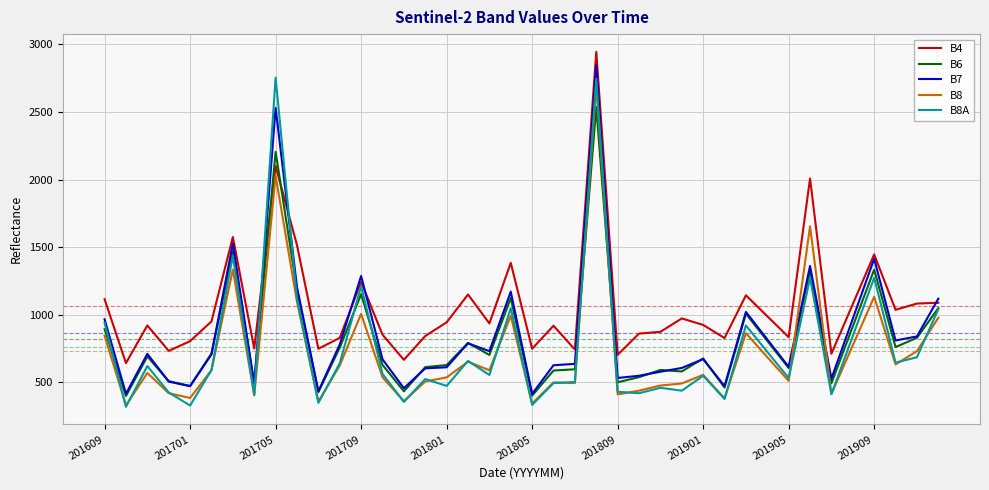

What is the smallest value displayed?

320